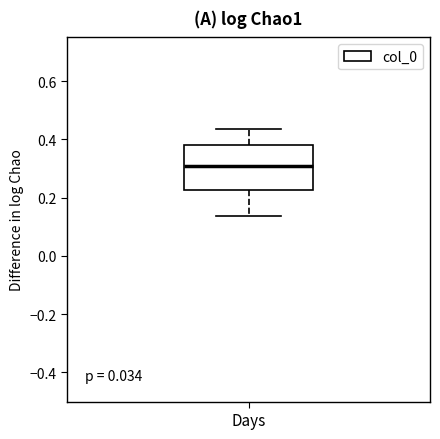

Transcribe this box plot: give where the median line is, the range the box spans, and where the two whiskers end, as read against the y-axis. The values are not printed on the chart, so give them approximately, as read against the axis.

median 0.30, box 0.22 to 0.38, whiskers 0.14 to 0.44